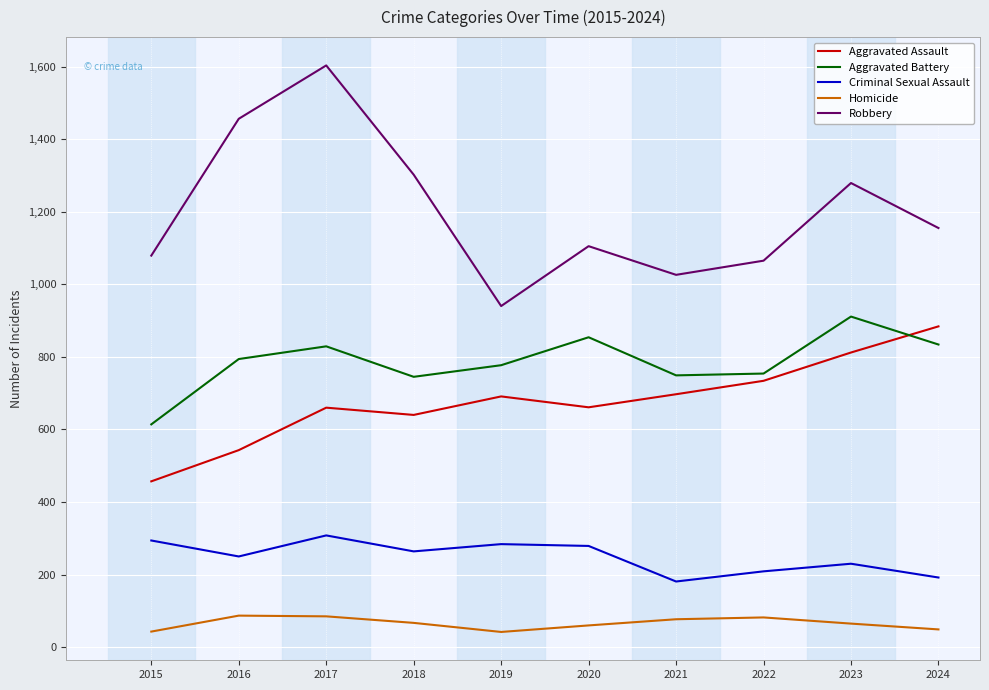

Rank the series by their maximum value, from lowest to highest.

Homicide, Criminal Sexual Assault, Aggravated Assault, Aggravated Battery, Robbery